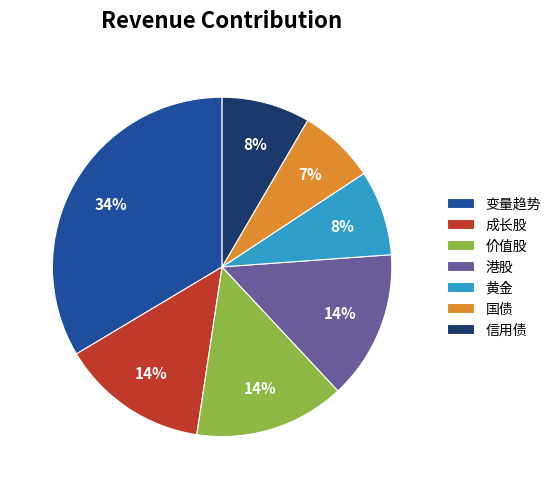

Combined, do 国债 and 黄金 account for over 50%?

No